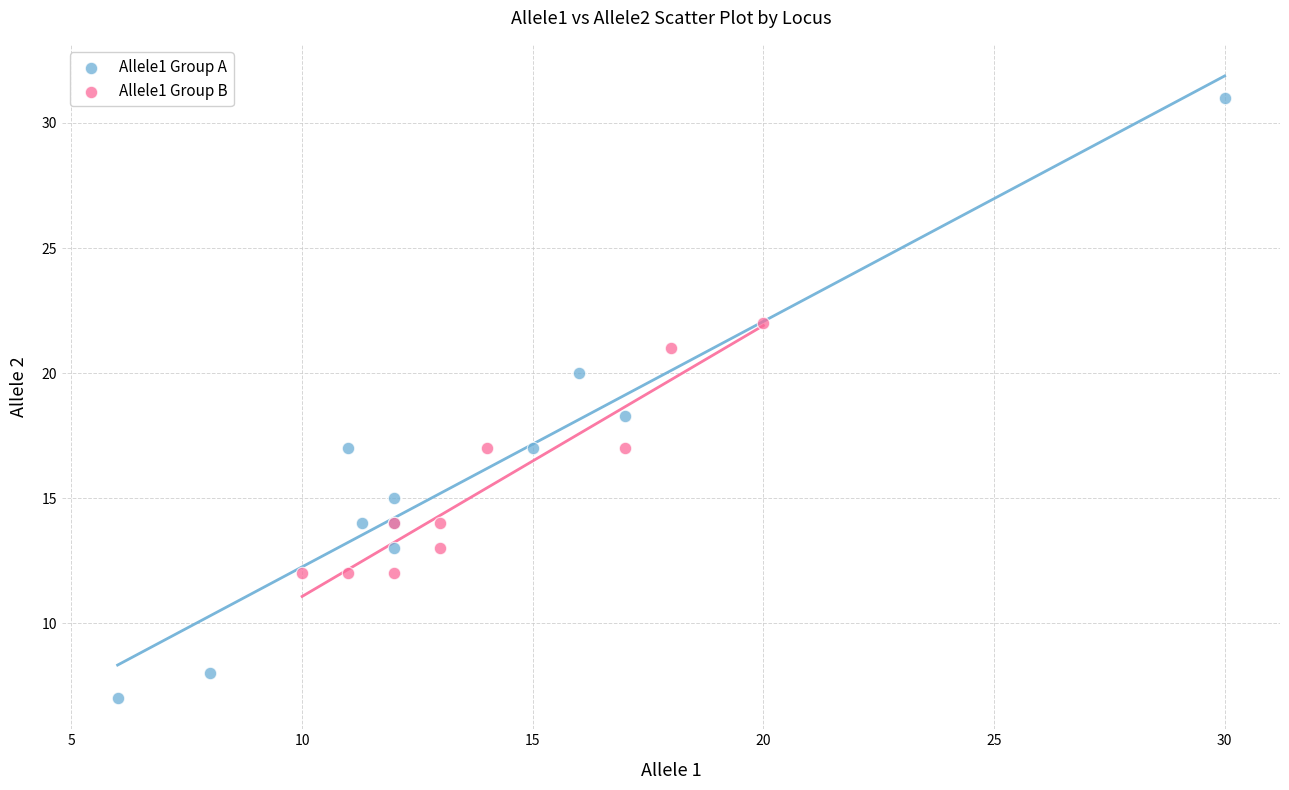

Which series has the widest spread of Y values?

Allele1 Group A